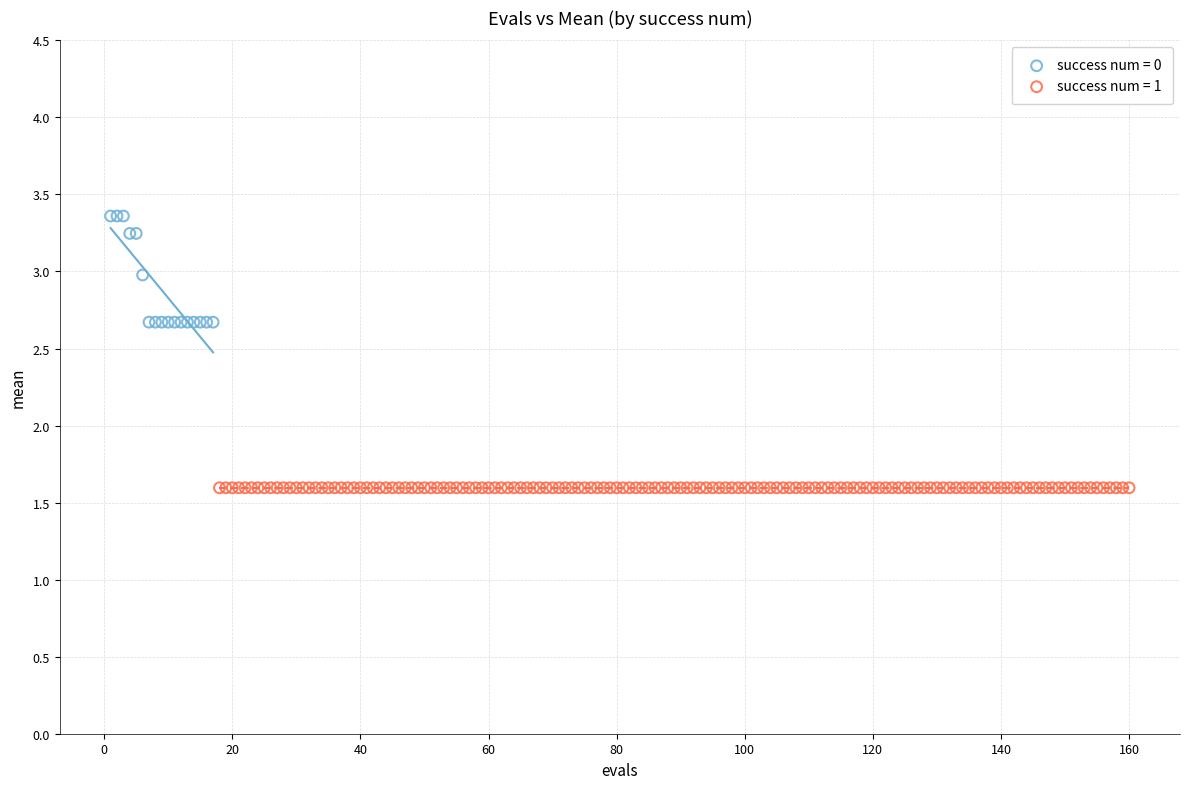

Which series reaches the maximum Y coordinate?

success num = 0